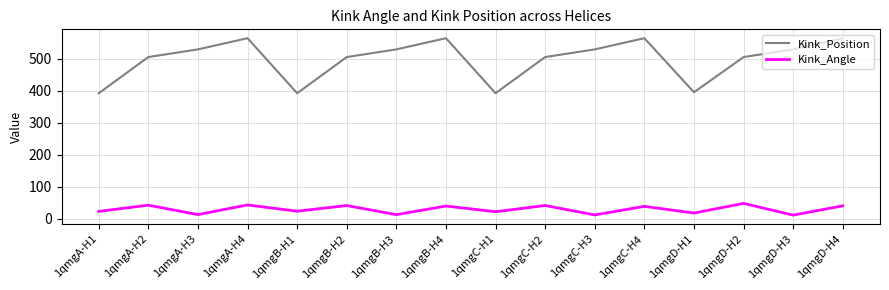

Which series has the largest range (max minus min)?

Kink_Position